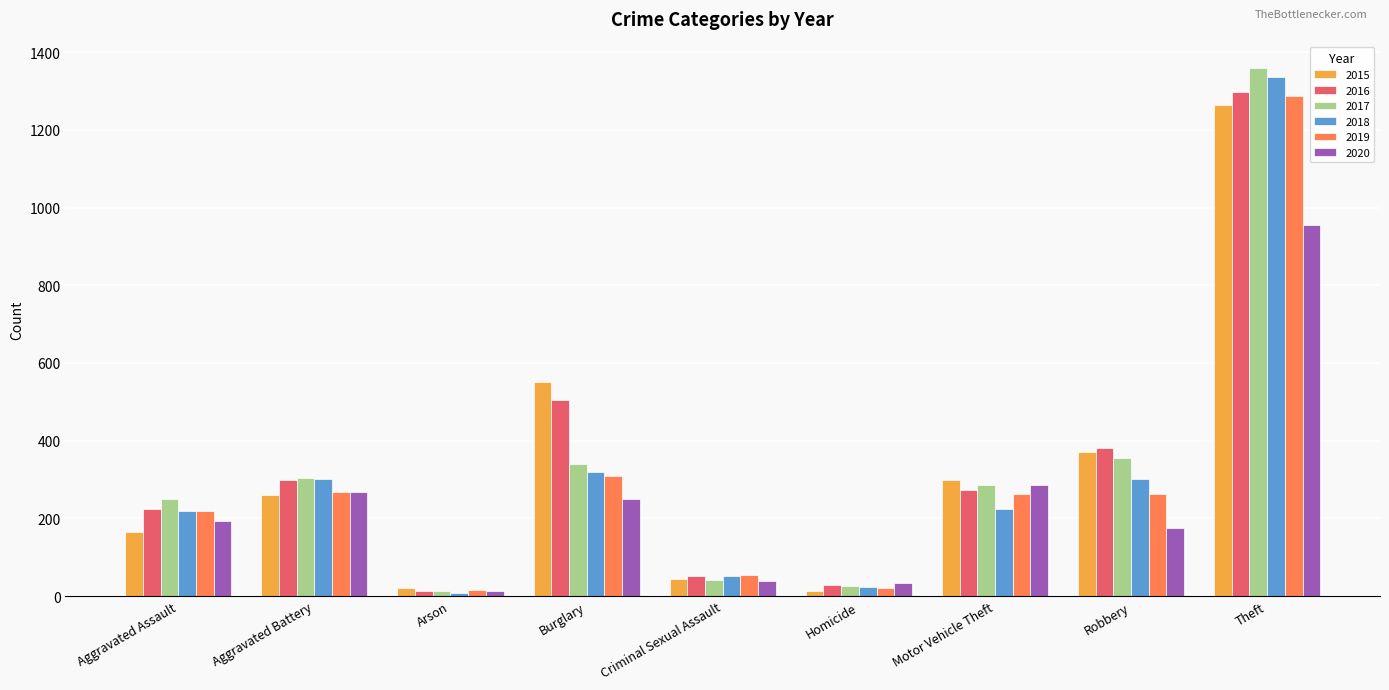

The 2018 series shows 220 at Aggravated Assault. True or false?

True